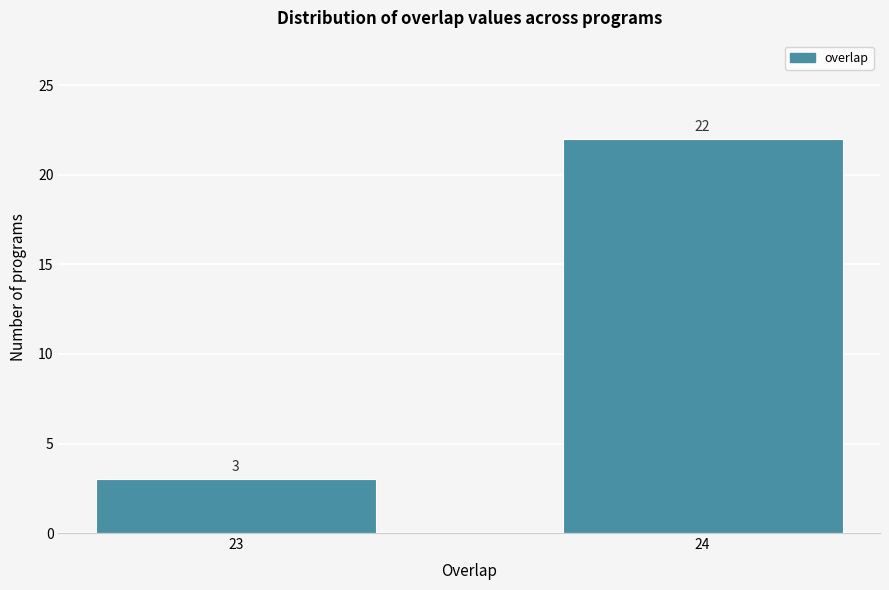

Reading left to right, what are all the values shown in this chart?

3	22